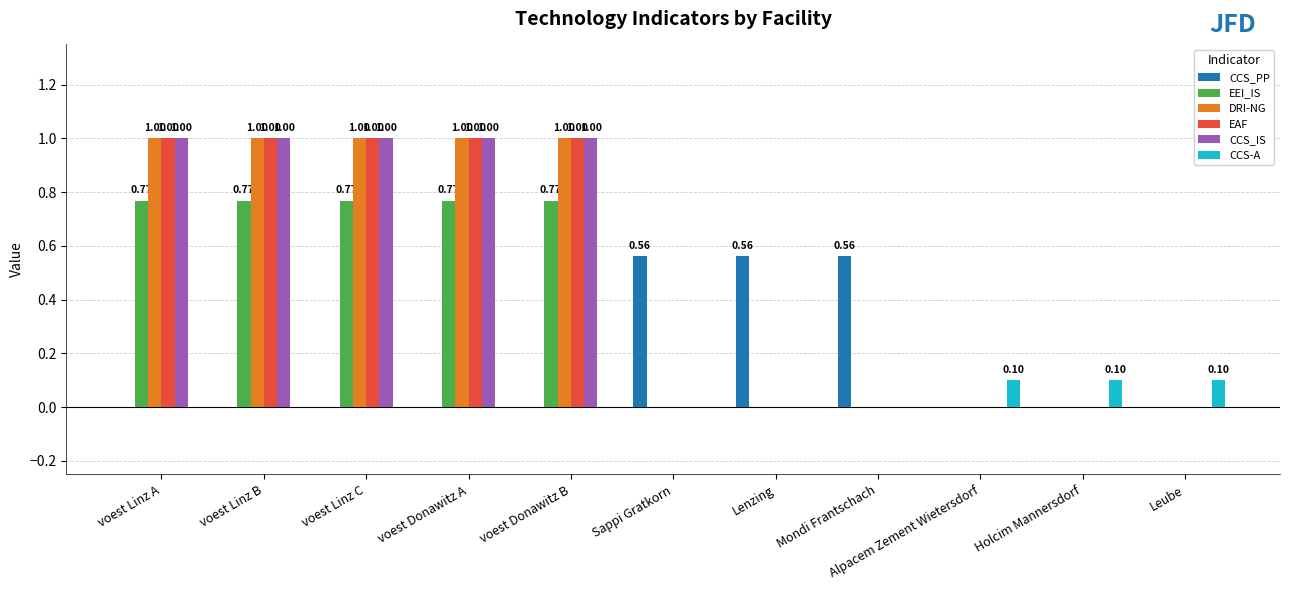

Does the chart contain stacked bars?

No